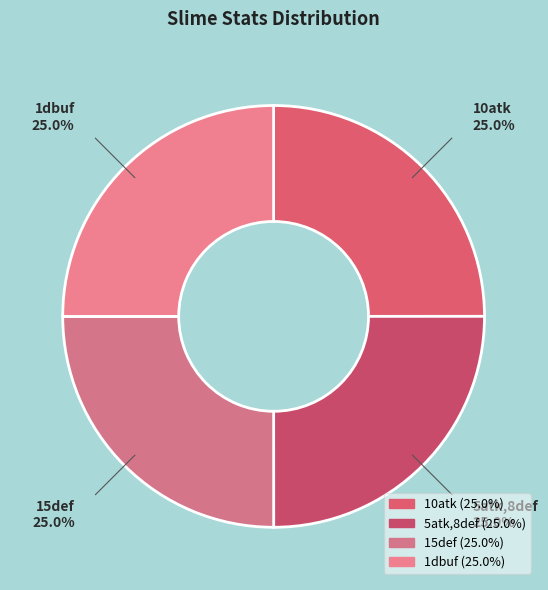

What is the ratio of the value at 10atk to the value at 1dbuf?

1.0